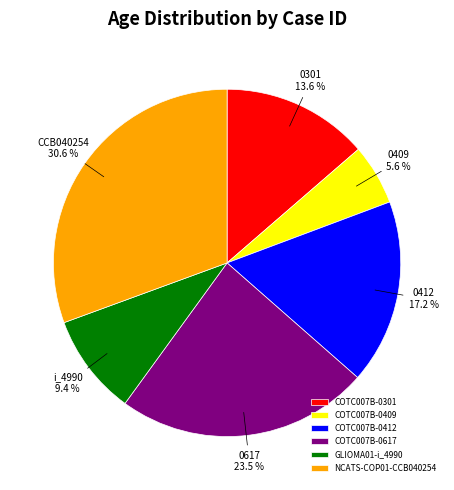

Is GLIOMA01-i_4990 the majority of the pie?

No